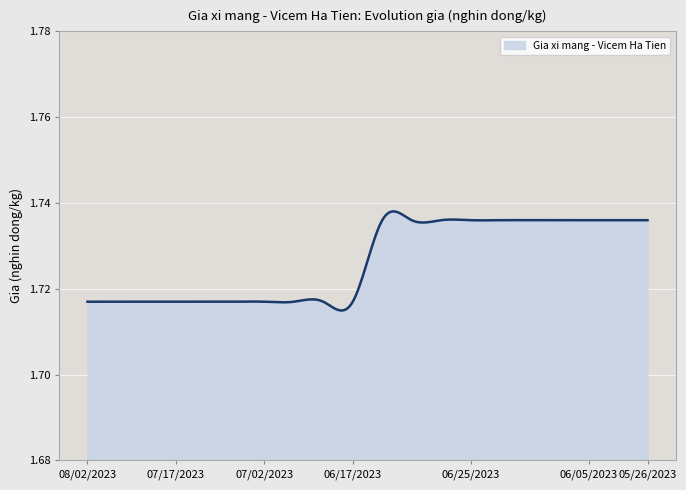

Does the chart display data point markers on the line(s)?

No